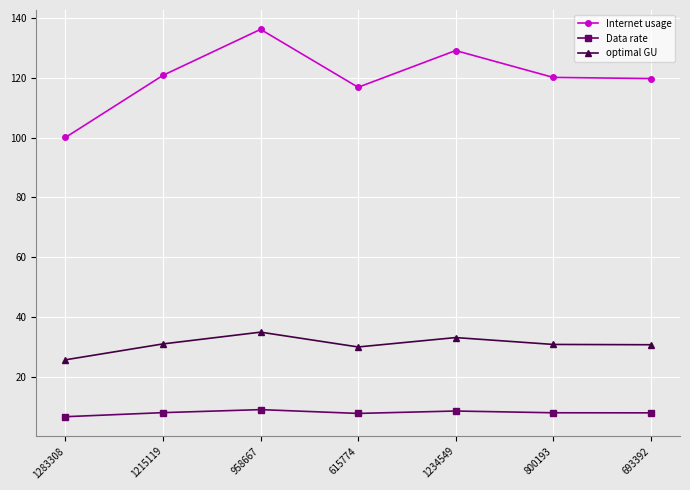

Is it true that optimal GU equals 30.7 at 800193?

True